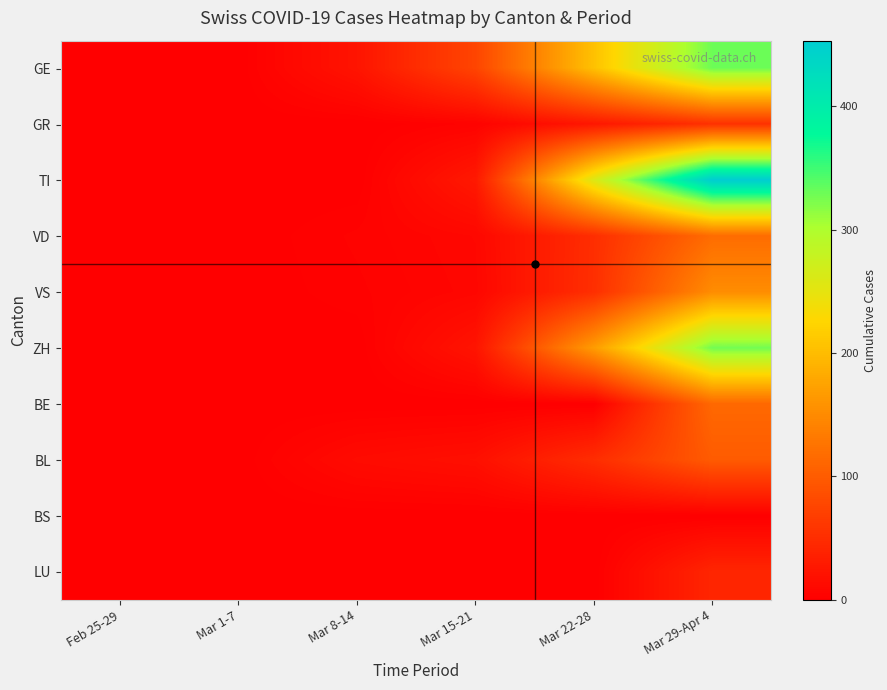

Reading left to right, list all the values displayed in this chart.

GE: Feb 25-29=0	Mar 1-7=0	Mar 8-14=23	Mar 15-21=76	Mar 22-28=205	Mar 29-Apr 4=330
GR: Feb 25-29=0	Mar 1-7=0	Mar 8-14=0	Mar 15-21=4	Mar 22-28=26	Mar 29-Apr 4=55
TI: Feb 25-29=0	Mar 1-7=0	Mar 8-14=0	Mar 15-21=28	Mar 22-28=259	Mar 29-Apr 4=453
VD: Feb 25-29=0	Mar 1-7=0	Mar 8-14=4	Mar 15-21=9	Mar 22-28=51	Mar 29-Apr 4=118
VS: Feb 25-29=0	Mar 1-7=0	Mar 8-14=3	Mar 15-21=8	Mar 22-28=52	Mar 29-Apr 4=152
ZH: Feb 25-29=0	Mar 1-7=0	Mar 8-14=0	Mar 15-21=23	Mar 22-28=168	Mar 29-Apr 4=327
BE: Feb 25-29=0	Mar 1-7=0	Mar 8-14=0	Mar 15-21=0	Mar 22-28=0	Mar 29-Apr 4=114
BL: Feb 25-29=0	Mar 1-7=0	Mar 8-14=13	Mar 15-21=18	Mar 22-28=50	Mar 29-Apr 4=100
BS: Feb 25-29=0	Mar 1-7=0	Mar 8-14=0	Mar 15-21=0	Mar 22-28=0	Mar 29-Apr 4=0
LU: Feb 25-29=0	Mar 1-7=0	Mar 8-14=0	Mar 15-21=0	Mar 22-28=0	Mar 29-Apr 4=42